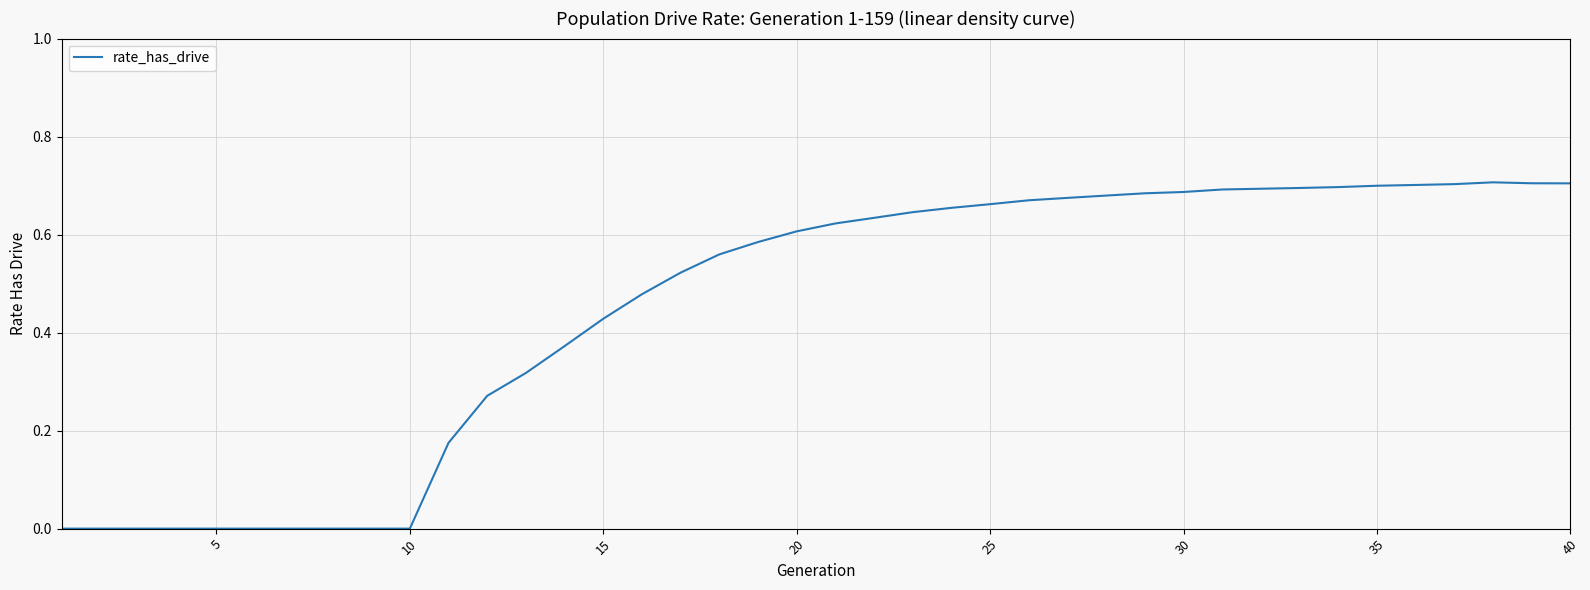

How many lines are shown in the chart?

1